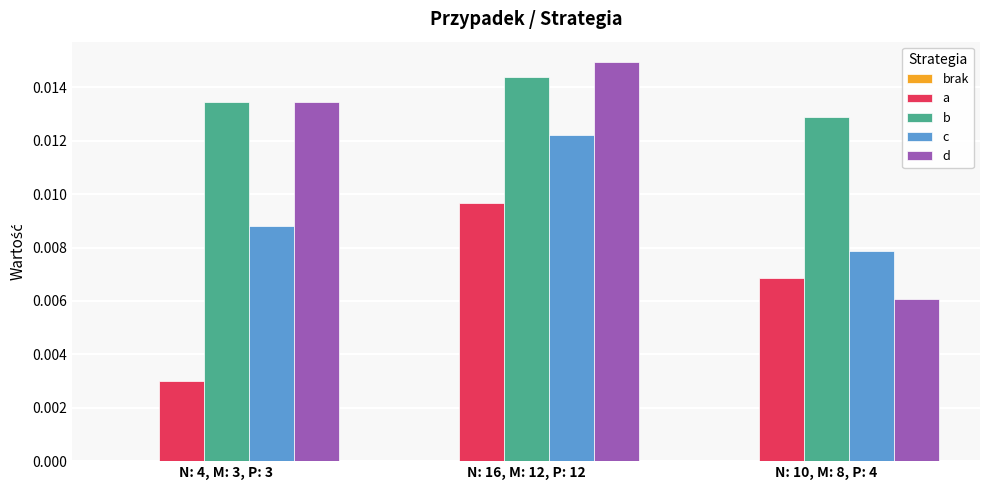

Which series changed the most between N: 4, M: 3, P: 3 and N: 16, M: 12, P: 12?

a